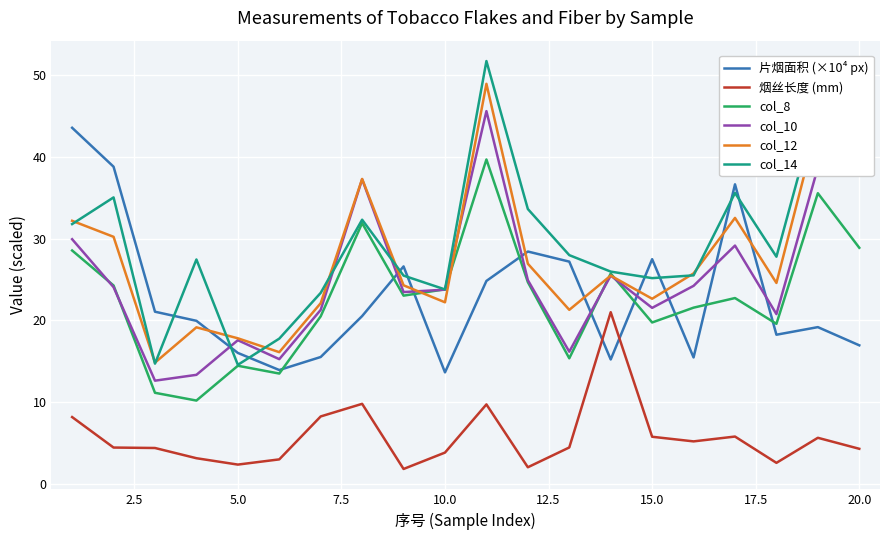

What is the smallest value displayed?

1.8